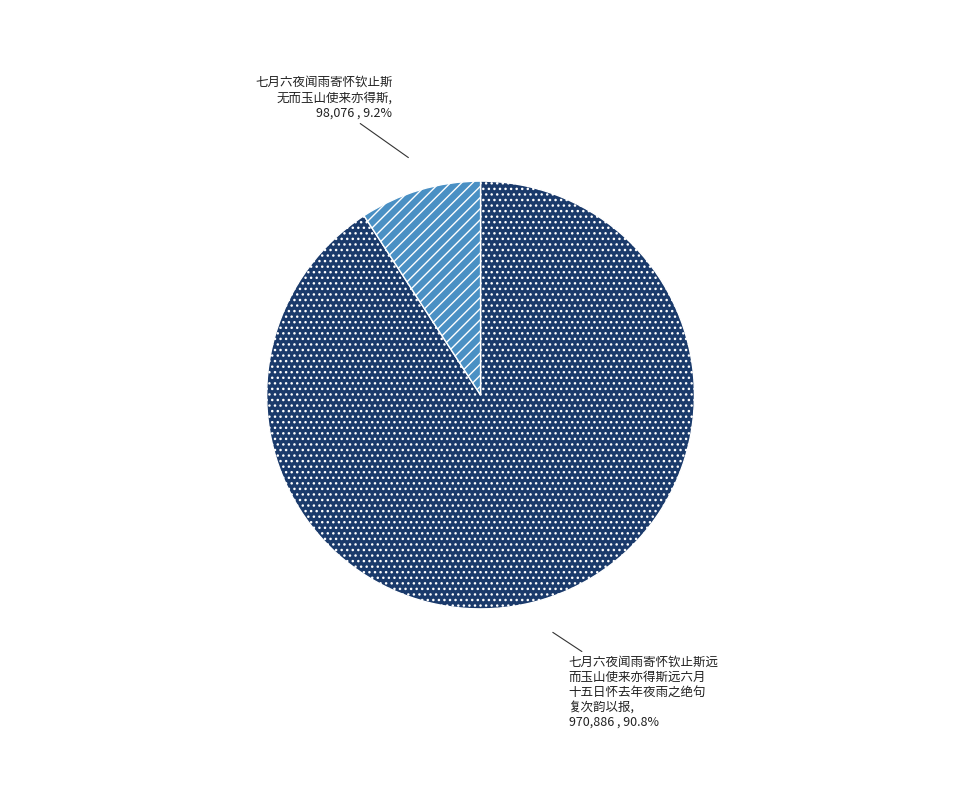

Which has a higher value, 七月六夜闻雨寄怀钦止斯远 而玉山使来亦得斯远六月 十五日怀去年夜雨之绝句 复次韵以报 or 七月六夜闻雨寄怀钦止斯 无而玉山使来亦得斯?

七月六夜闻雨寄怀钦止斯远 而玉山使来亦得斯远六月 十五日怀去年夜雨之绝句 复次韵以报